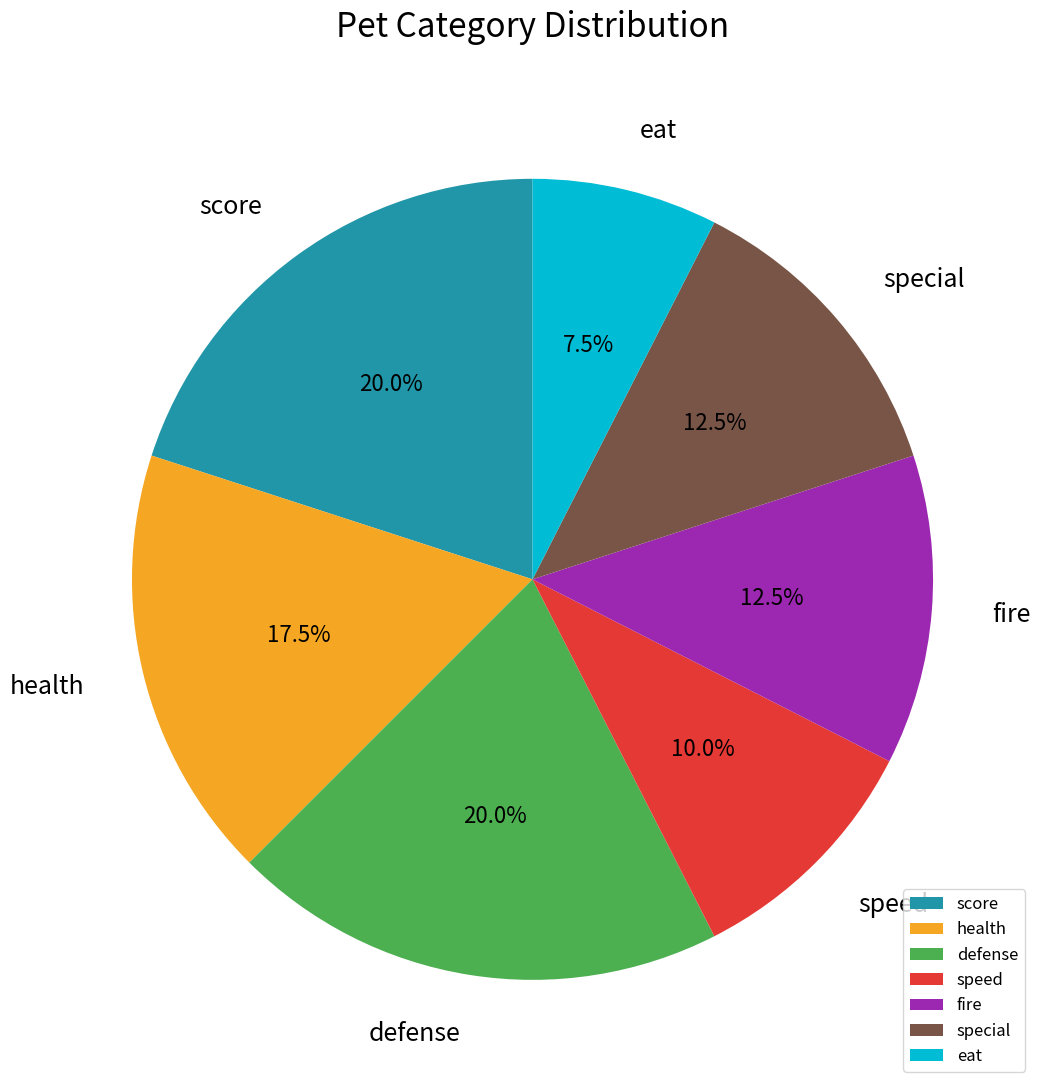

Does health represent more than half of the total?

No